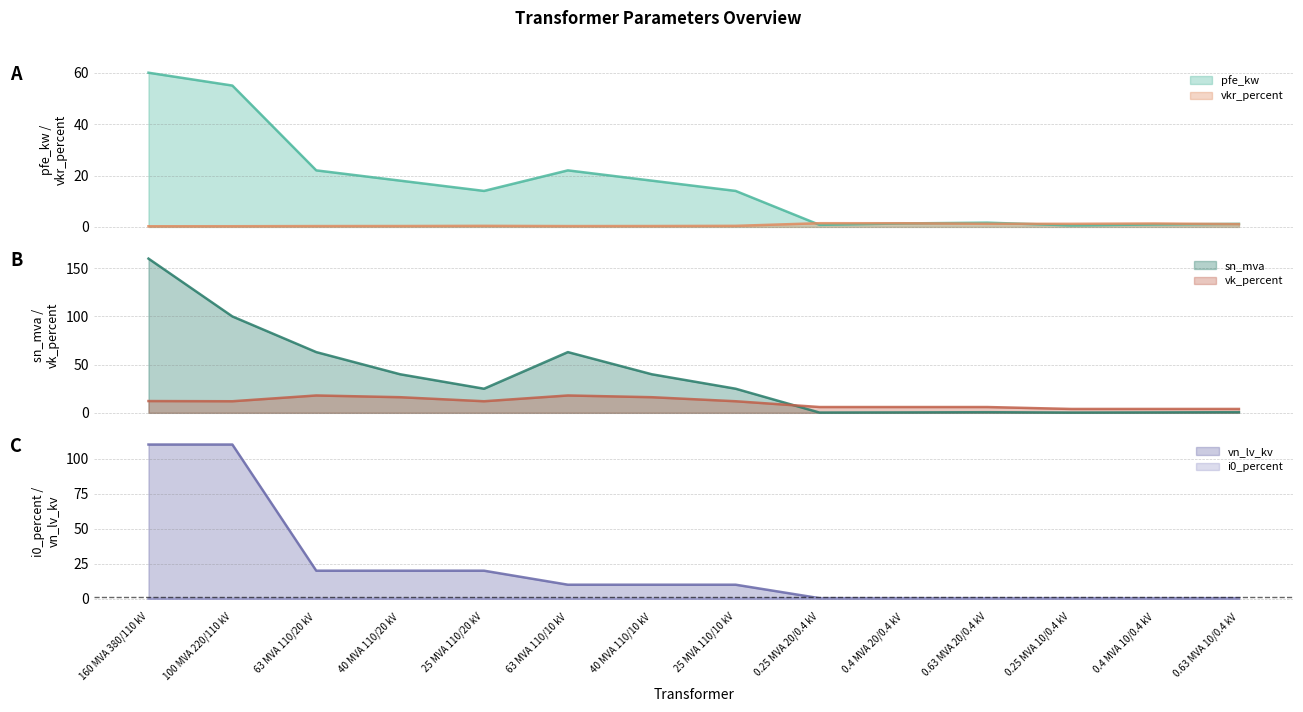

What value does the vkr_percent series have at 0.25 MVA 20/0.4 kV?

1.4